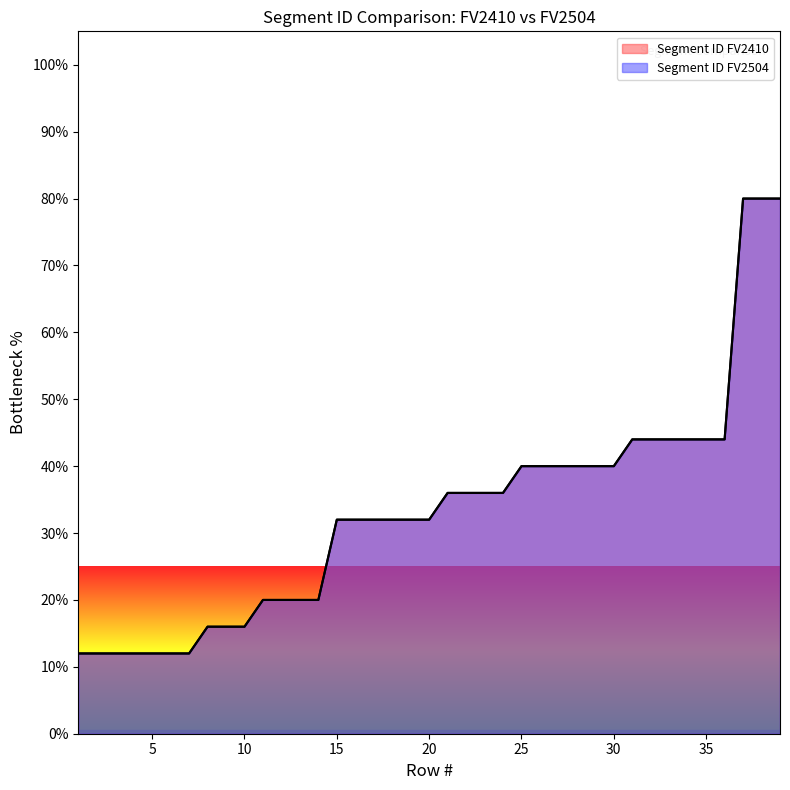

What is the average value of the Segment ID FV2504 series?

33